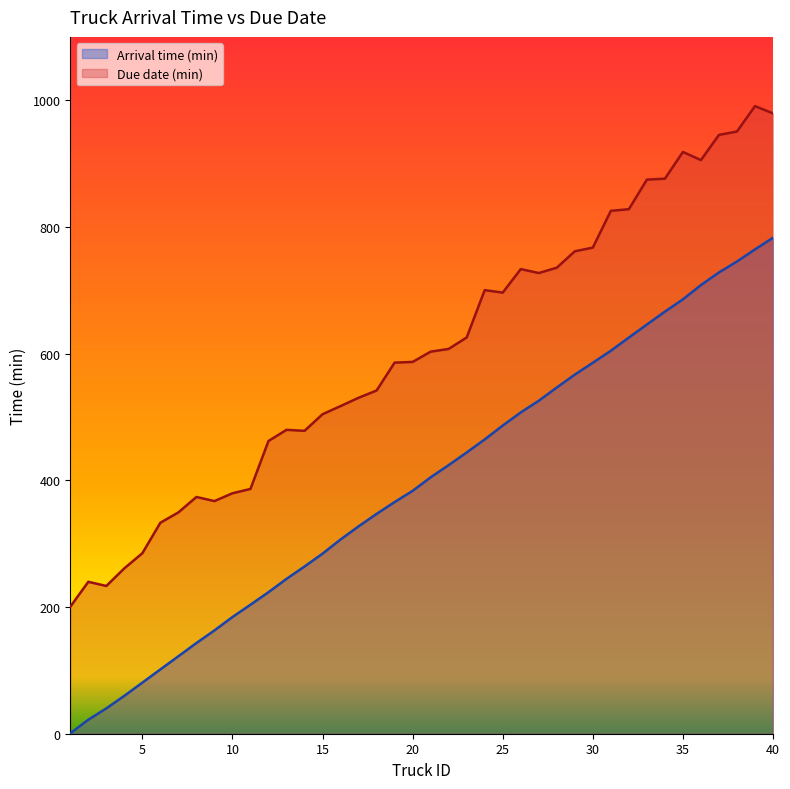

True or false: Due date (min) has a value of 585.8 at 19.

True